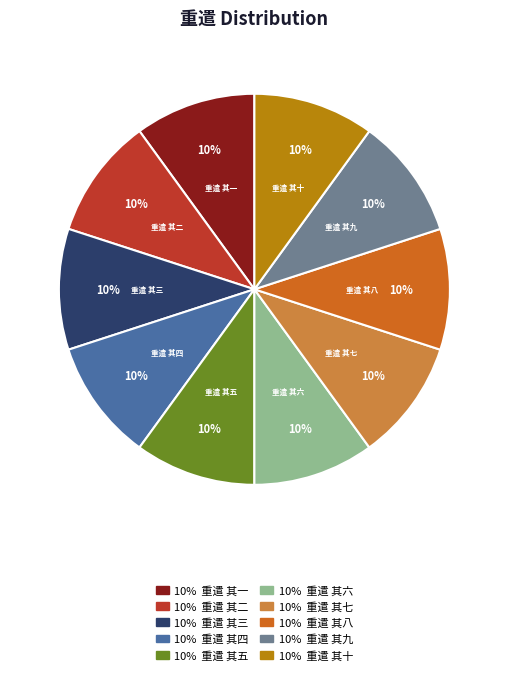

Do 重遣 其五 and 重遣 其二 together represent more than half of the pie?

No